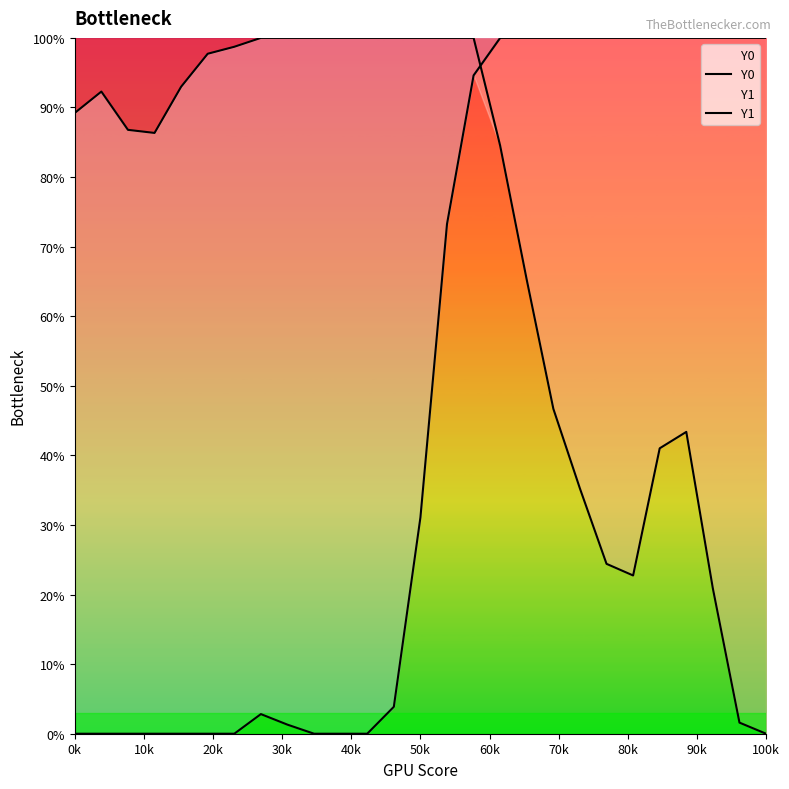

At which label does Y0 reach its peak?

70k